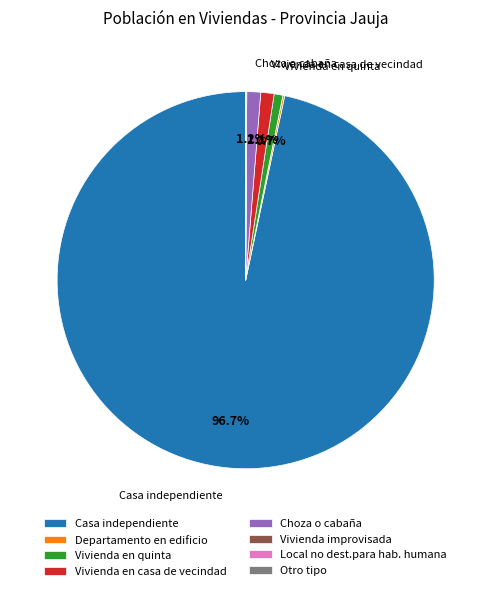

Is Casa independiente the majority of the pie?

Yes